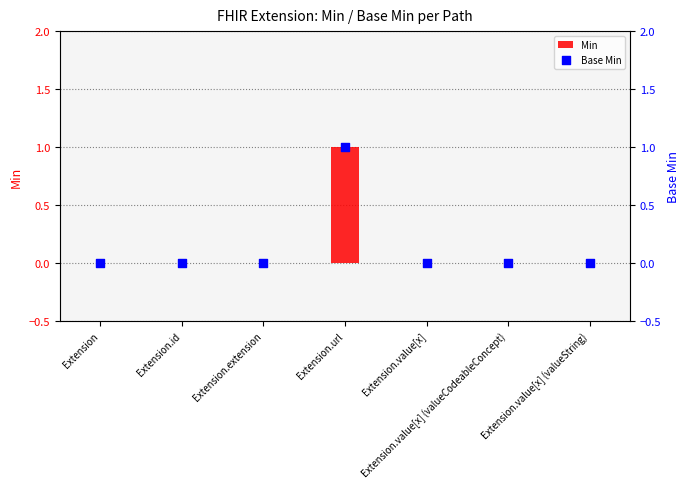

What are all the series names shown in the legend?

Min, Base Min